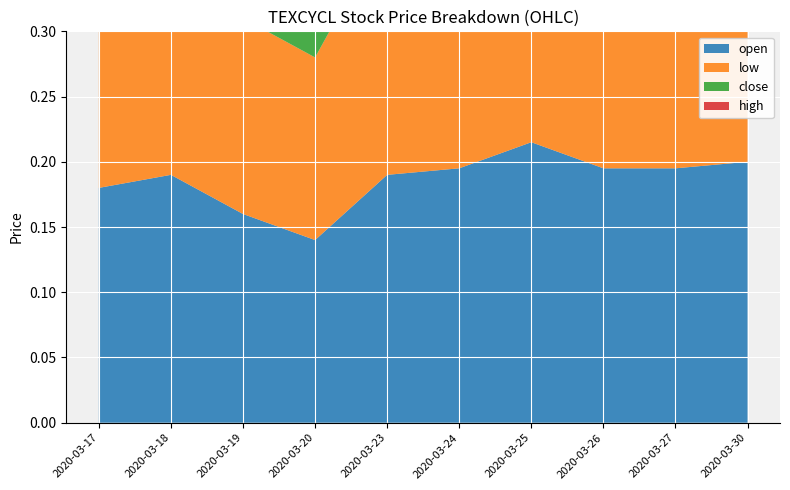

Reading left to right, extract all data points from this chart.

open: 0.2	0.2	0.2	0.1	0.2	0.2	0.2	0.2	0.2	0.2
low: 0.2	0.2	0.1	0.1	0.2	0.2	0.2	0.2	0.2	0.2
close: 0.2	0.2	0.1	0.2	0.2	0.2	0.2	0.2	0.2	0.2
high: 0.2	0.2	0.2	0.2	0.2	0.2	0.2	0.2	0.2	0.2